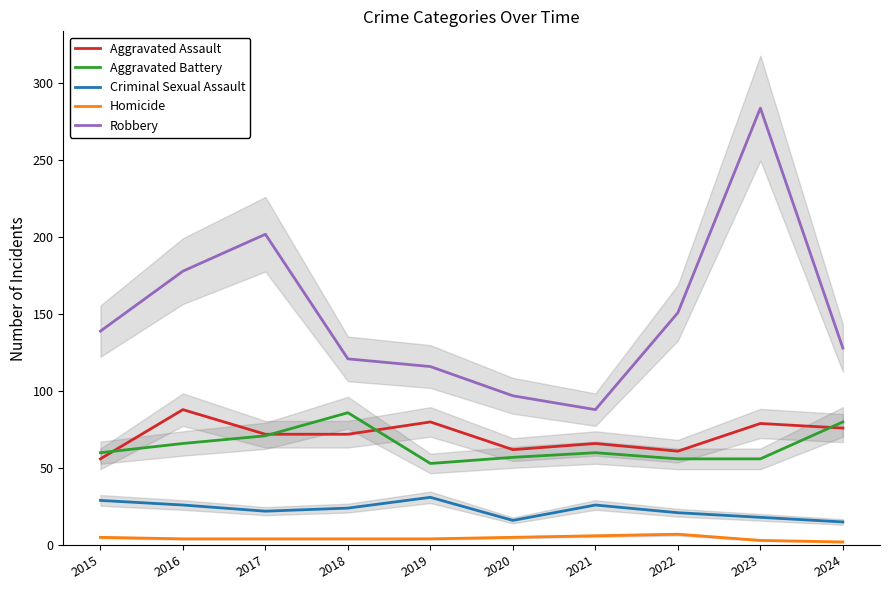

True or false: Aggravated Battery has a value of 15 at 2021.

False